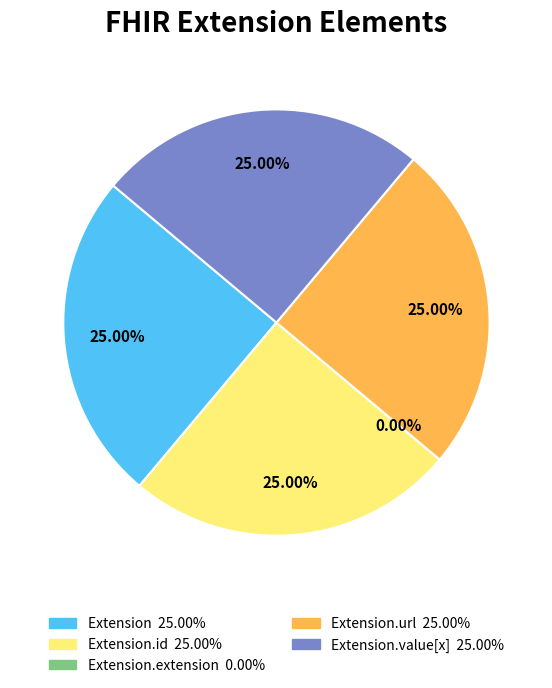

Is it true that Extension is 18% of the pie?

False